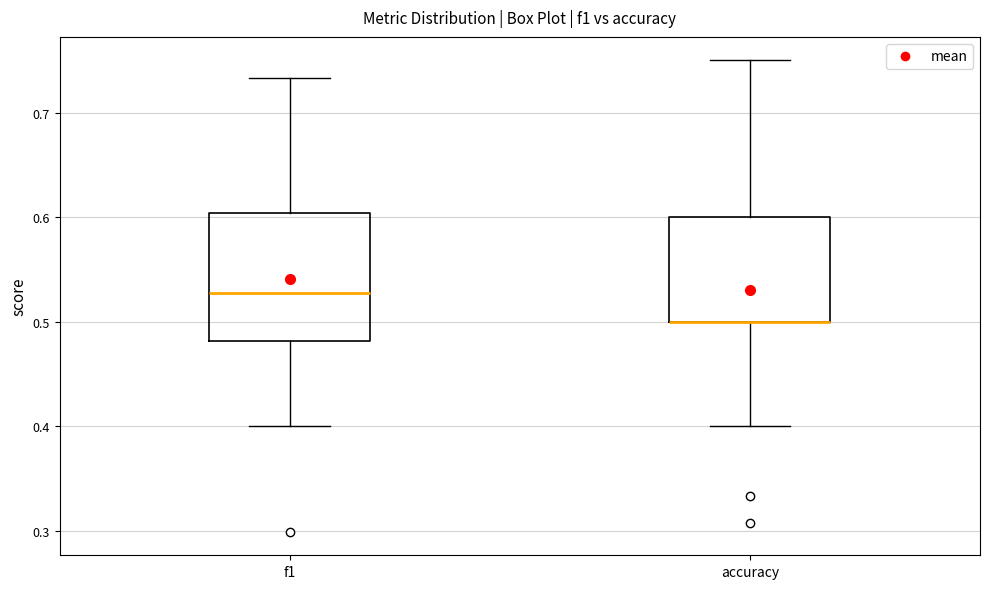

Which box is the tallest, from its lower edge to its upper edge?

f1